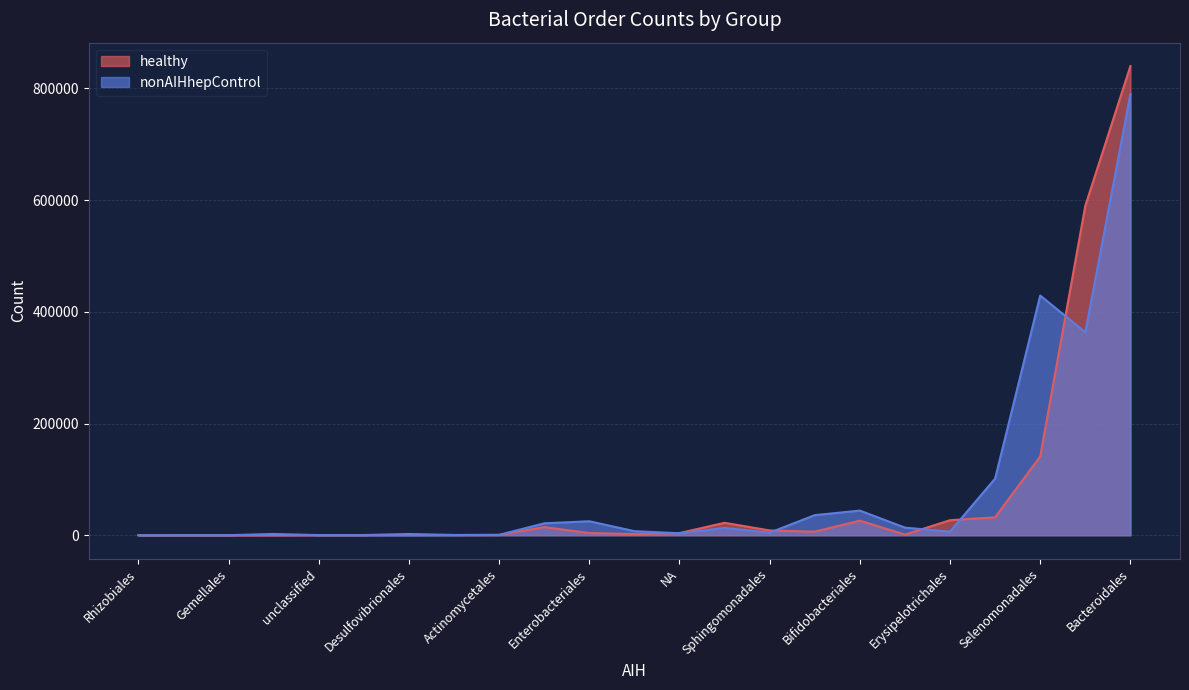

The value of nonAIHhepControl at Desulfovibrionales is 57. True or false?

False